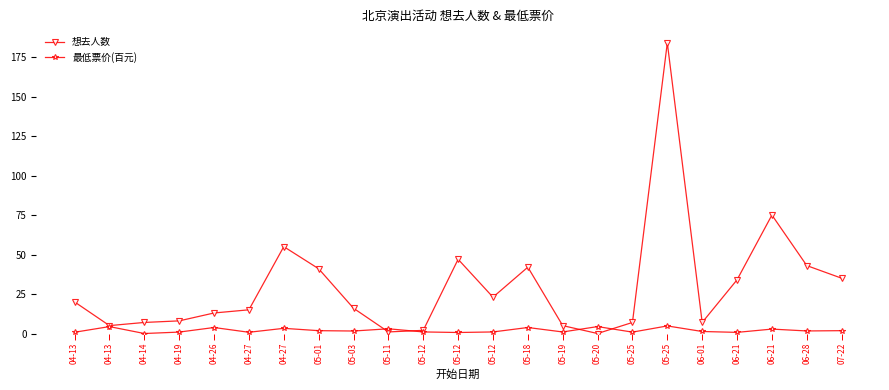

Does the chart have visible grid lines?

No